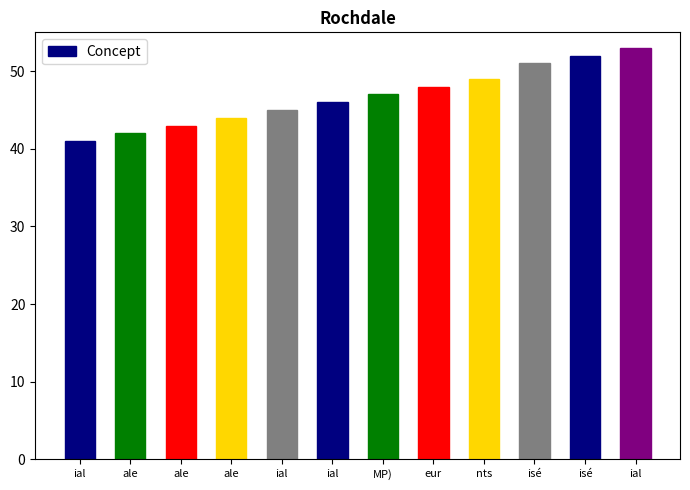

What is the maximum value shown in the chart?

53